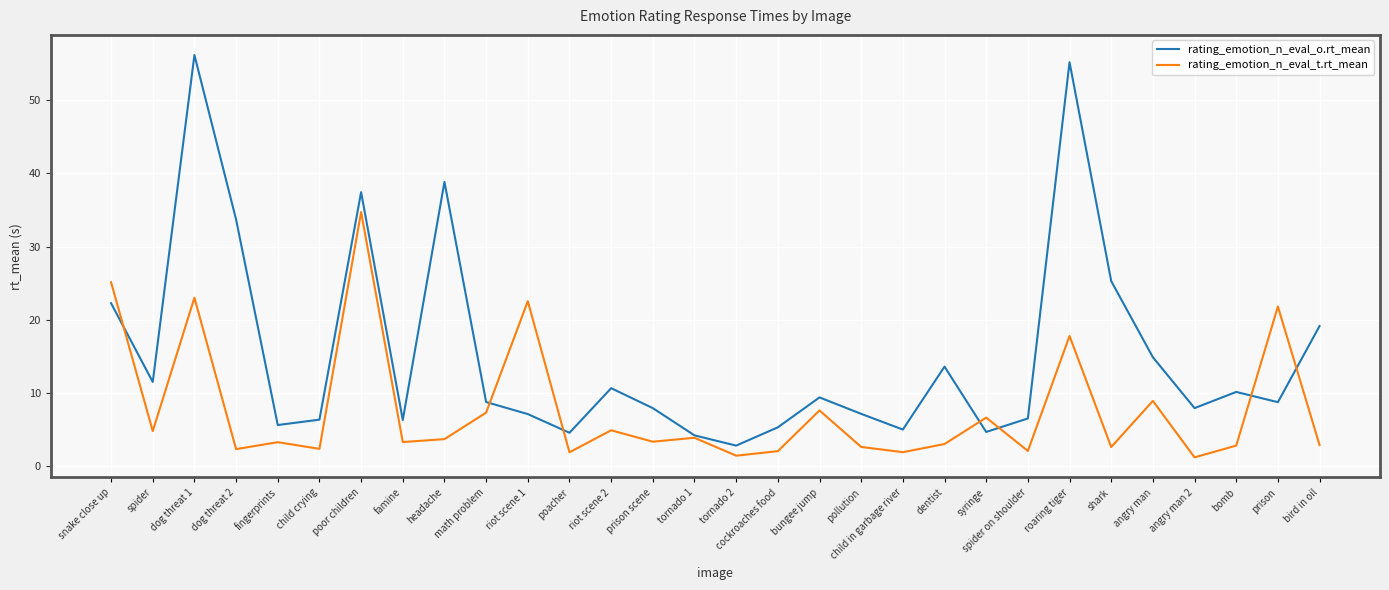

Which series has the largest total across all categories?

rating_emotion_n_eval_o.rt_mean